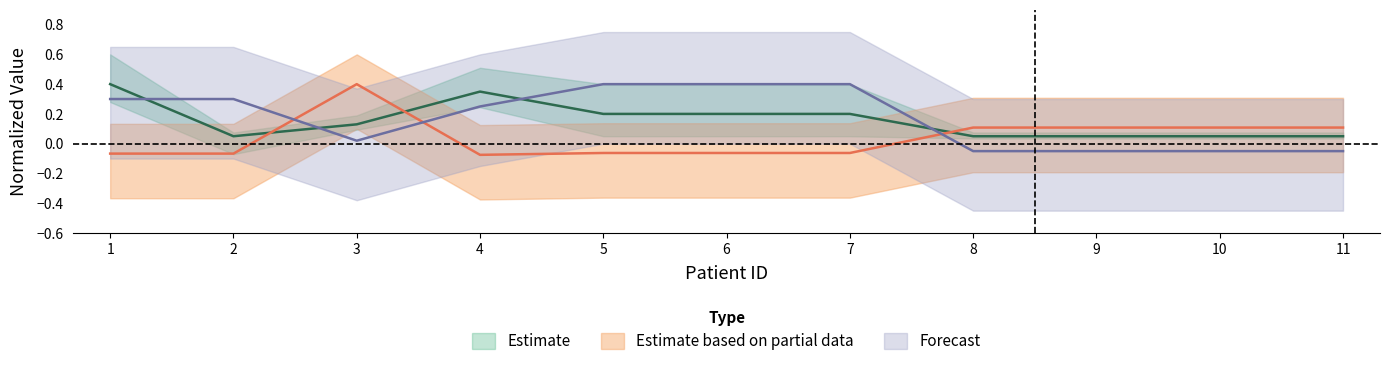

Is the value of HCT at 9 greater than the value of Crtn at 6?

Yes